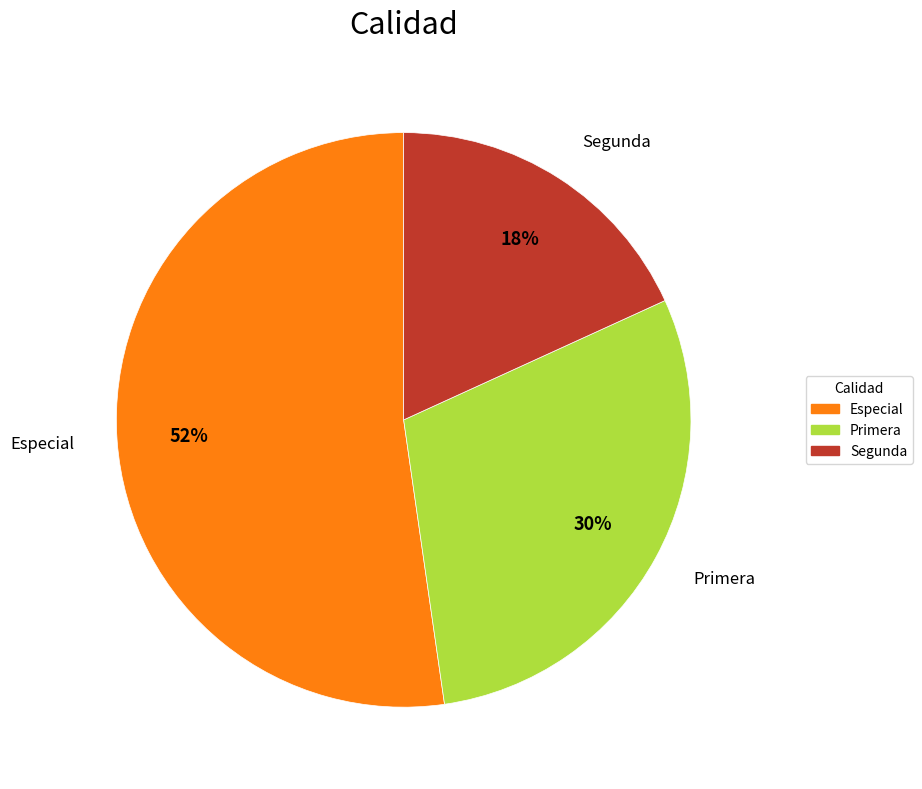

Approximately how many times larger is the value at Segunda compared to Primera?

0.6